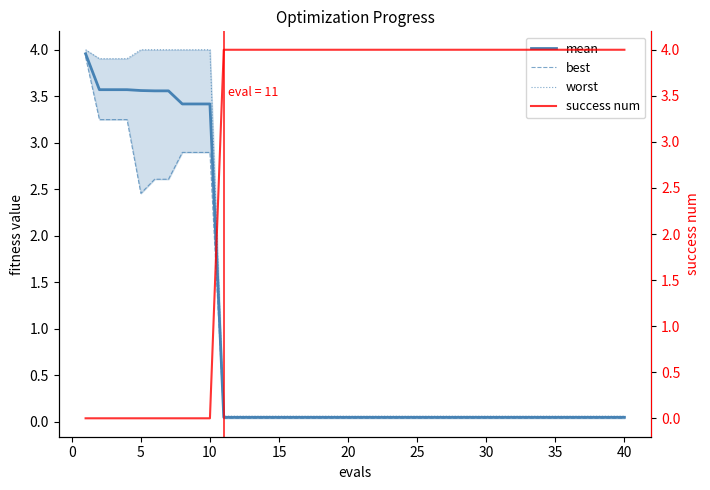

At how many categories does at least one series exceed 2?

40